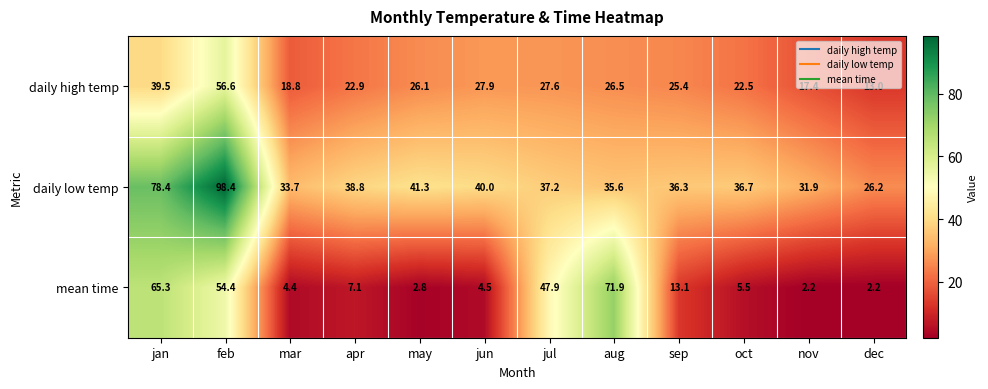

Which series changed the most between jun and nov?

daily high temp